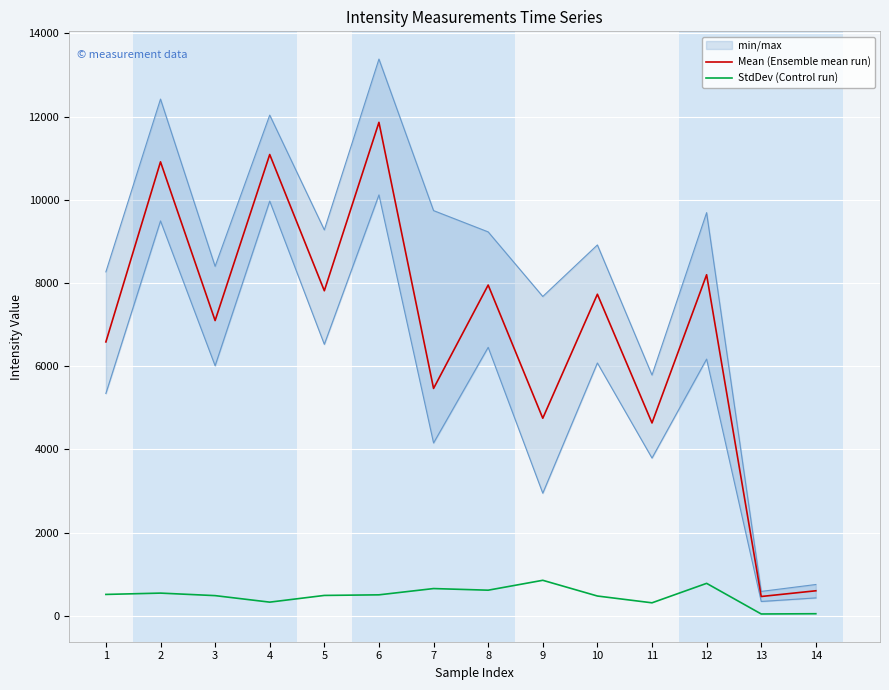

Reading right to left, what are all the values shown in this chart?

Mean (Ensemble mean run): 600.1	462.6	8198.6	4634.9	7730.0	4748.5	7950.9	5465.1	11862.9	7813.6	11089.4	7097.2	10913.3	6583.6
StdDev (Control run): 48.4	42.3	778.8	310.8	474.2	852.1	614.2	653.5	502.6	488.4	327.0	483.7	544.1	512.3